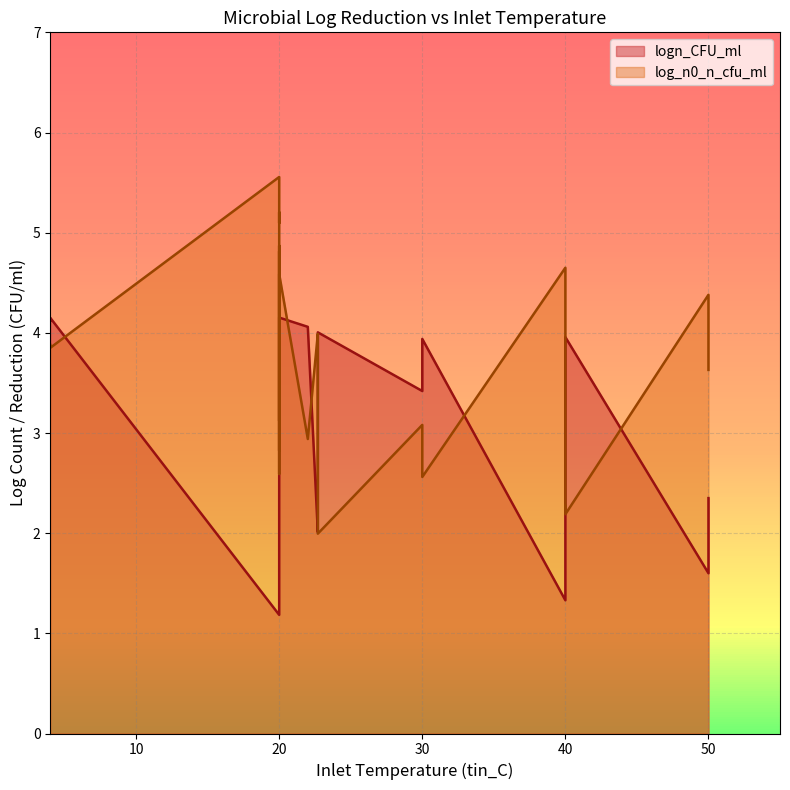

Rank the series by their average value, from highest to lowest.

log_n0_n_cfu_ml, logn_CFU_ml